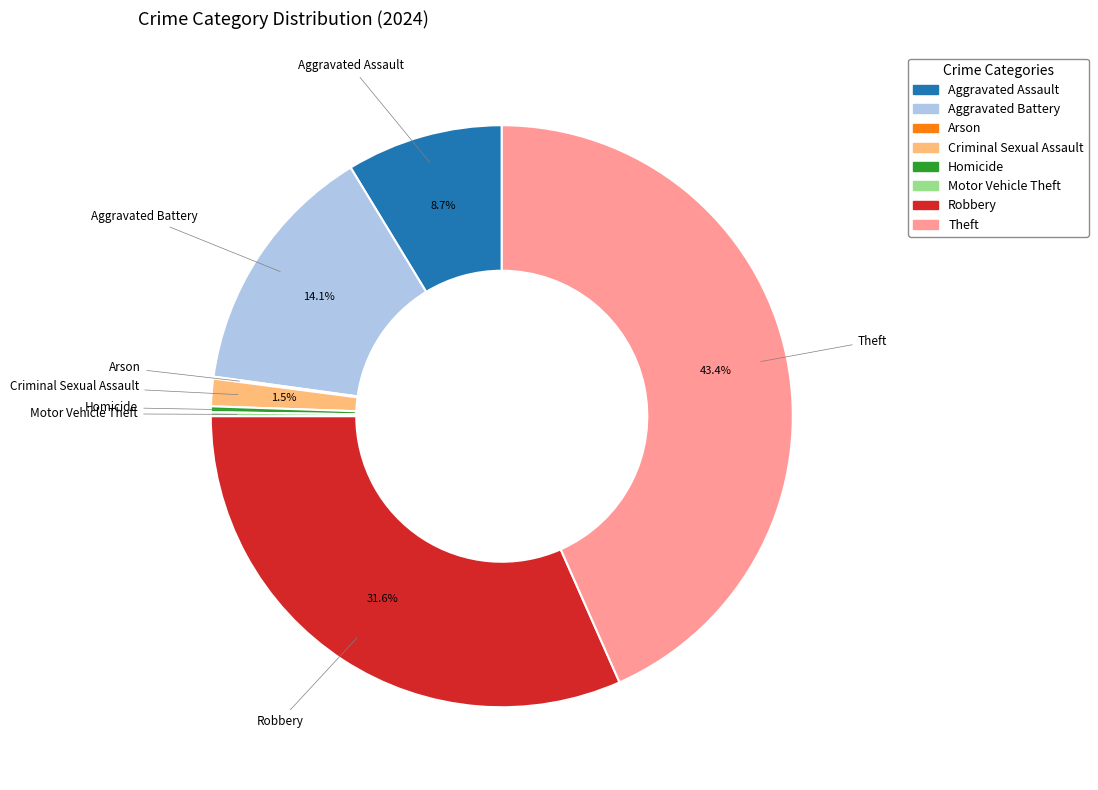

Is the sum of Theft and Homicide greater than half?

No